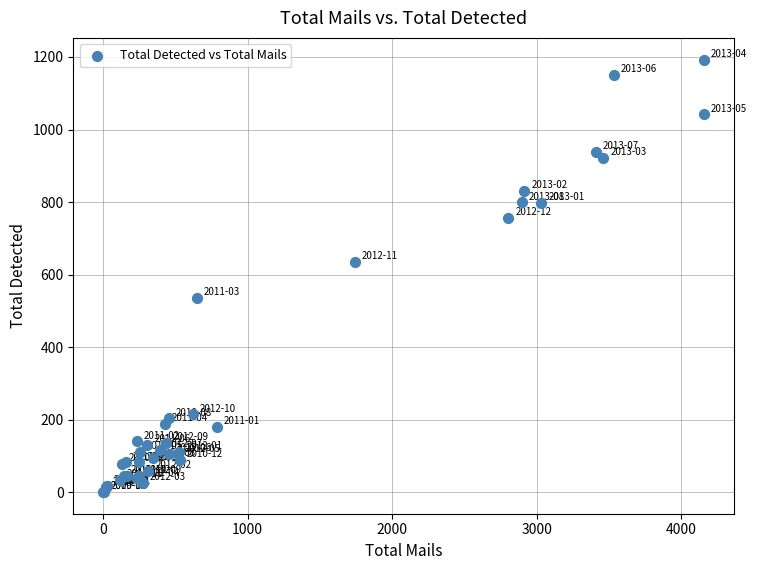

What Y value in the scatter plot is closest to 597?

635